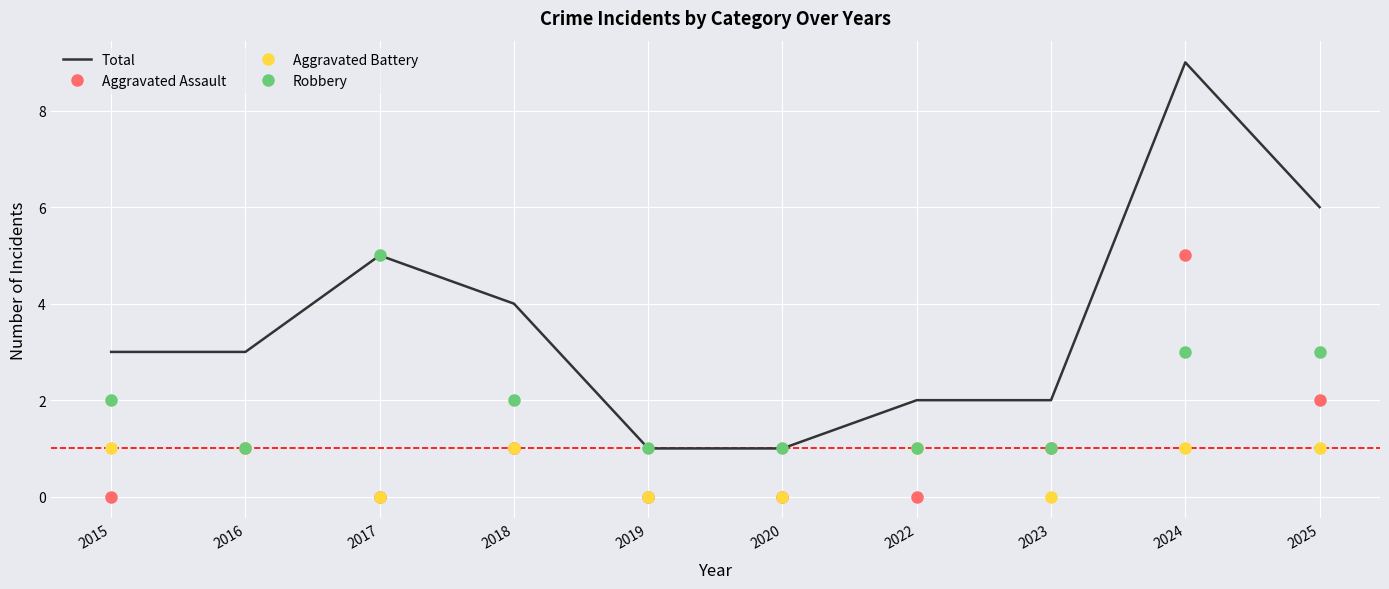

Which series has the widest spread of values?

Total